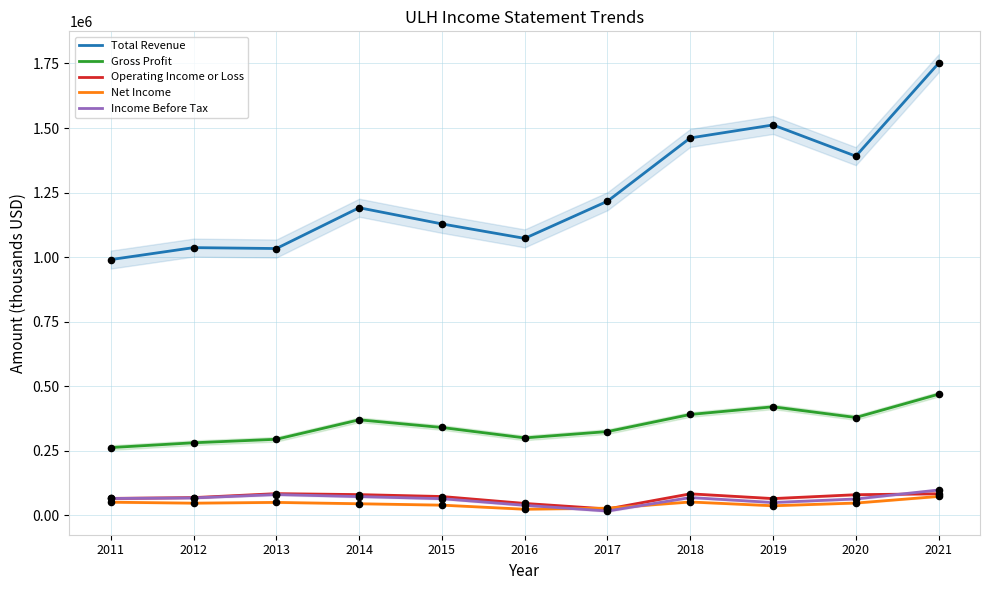

Is the value of Income Before Tax at 2018 greater than the value of Net Income at 2019?

Yes